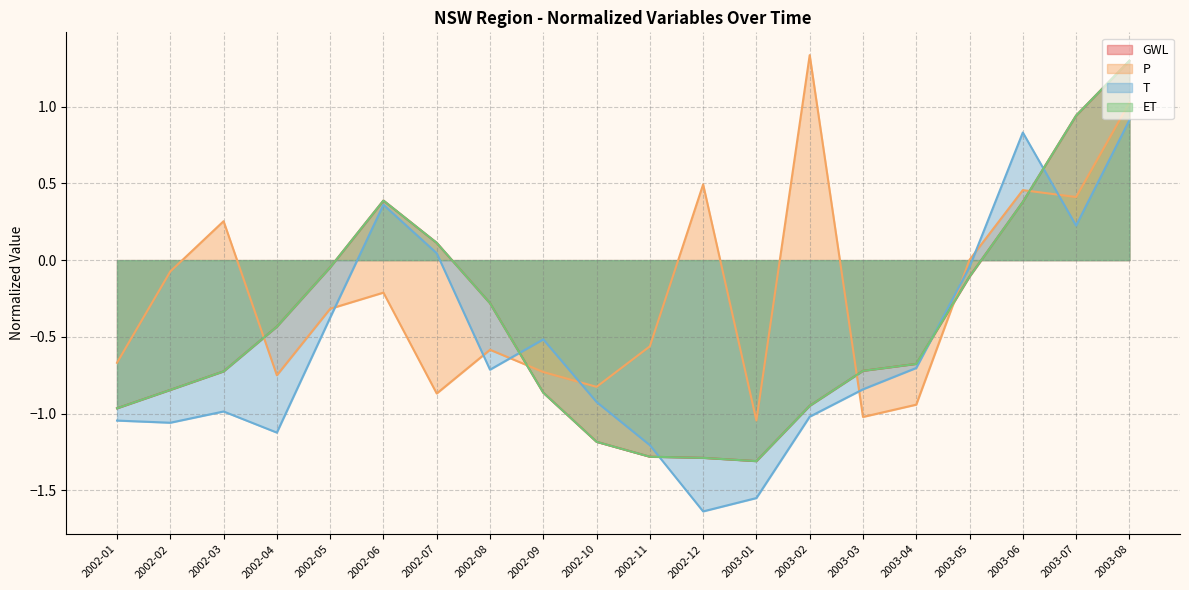

How many lines are shown in the chart?

4